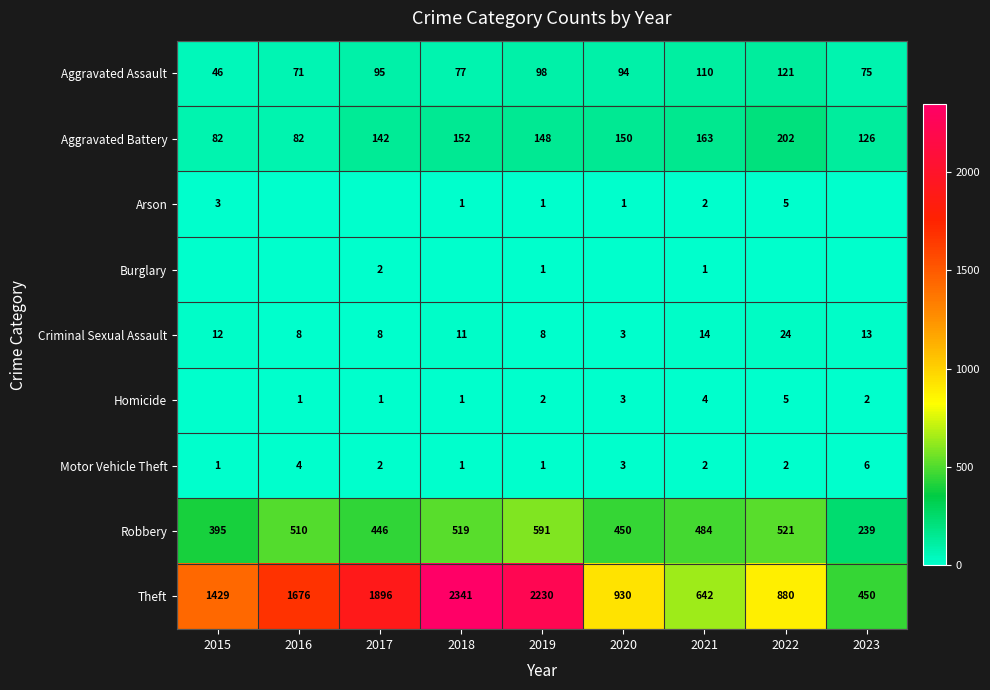

True or false: Homicide has a value of 1 at 2017.

True